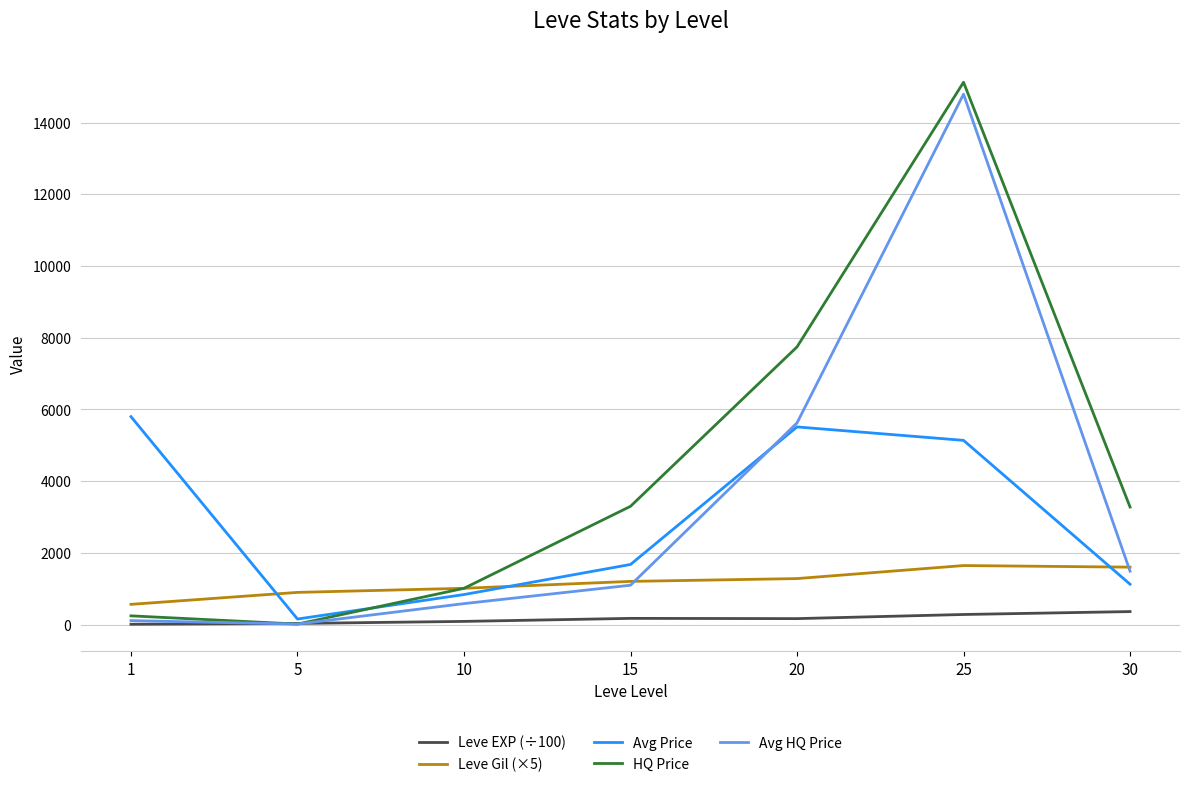

The Leve EXP (÷100) series shows 283.9 at 25. True or false?

True